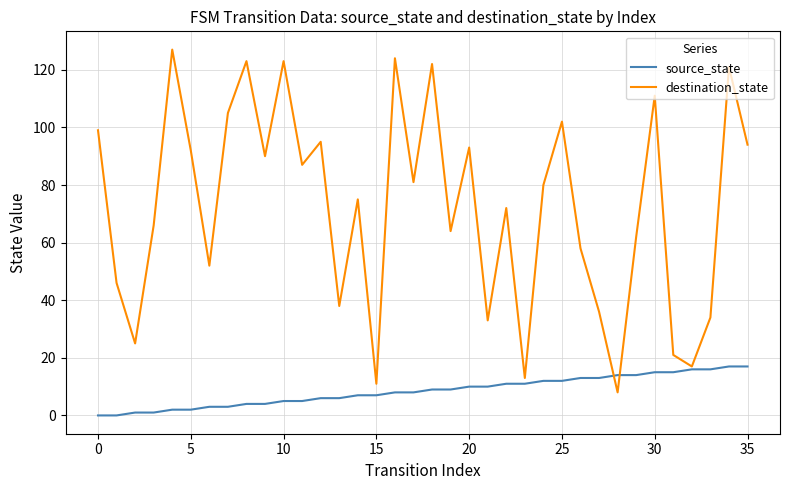

Which series has the largest total across all categories?

destination_state